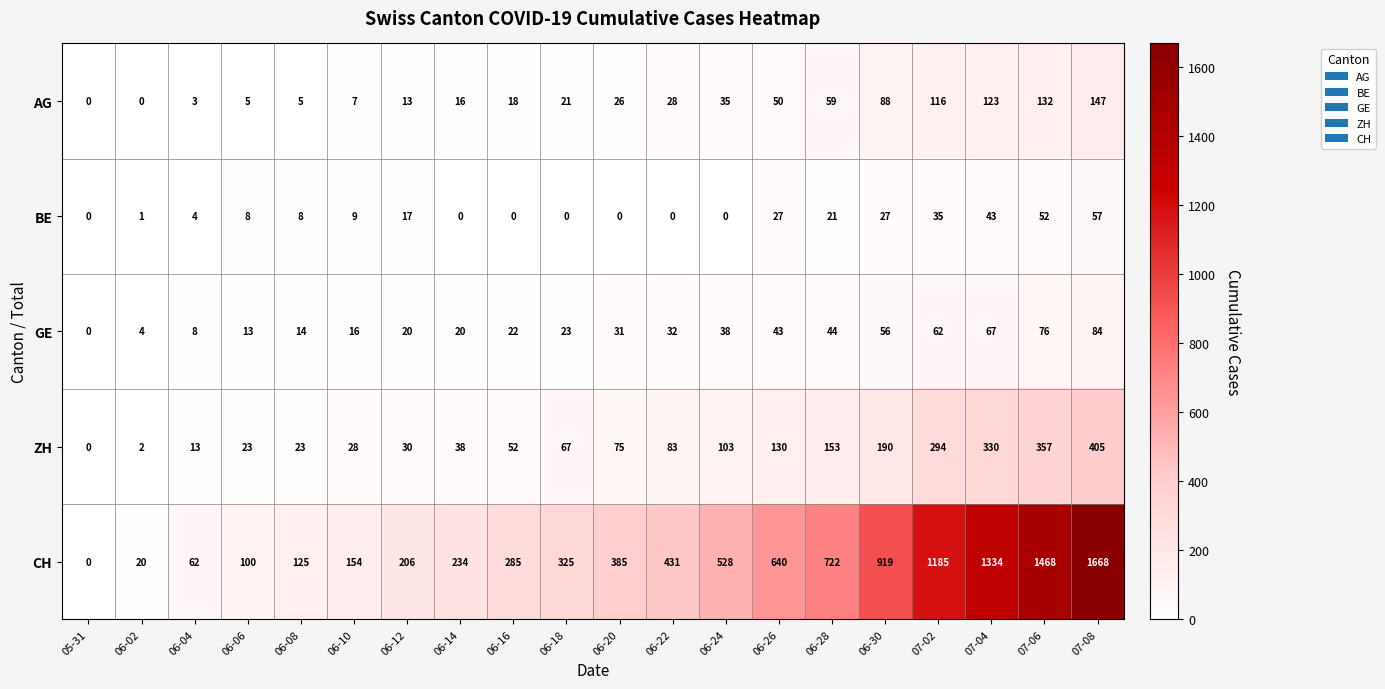

Which category has the highest value across all series?

07-08